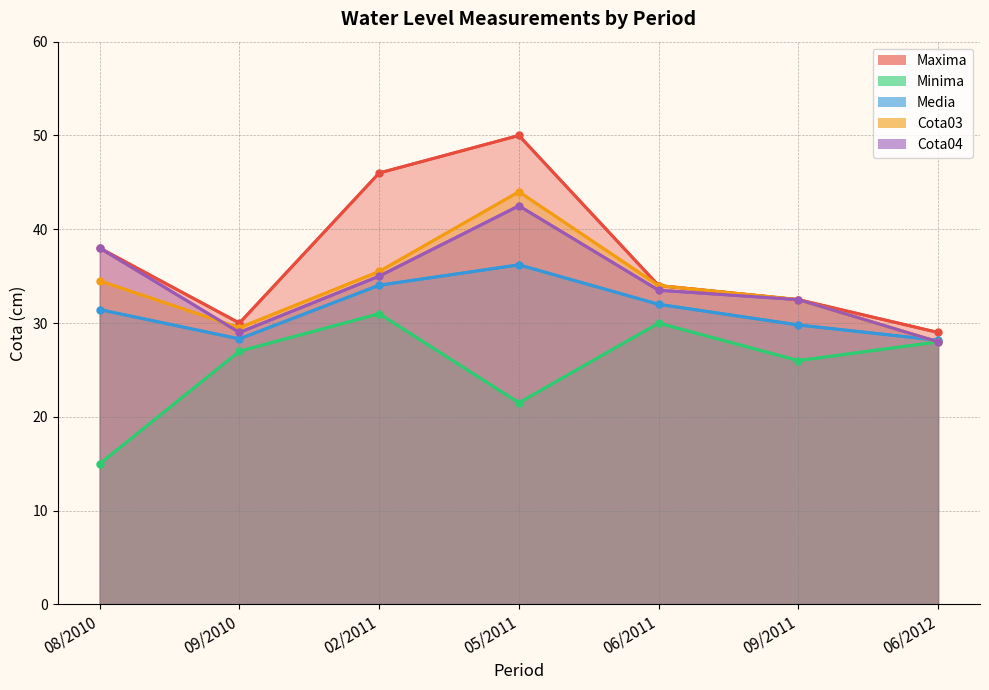

Between 05/2011 and 06/2011, which series saw the biggest shift?

Maxima